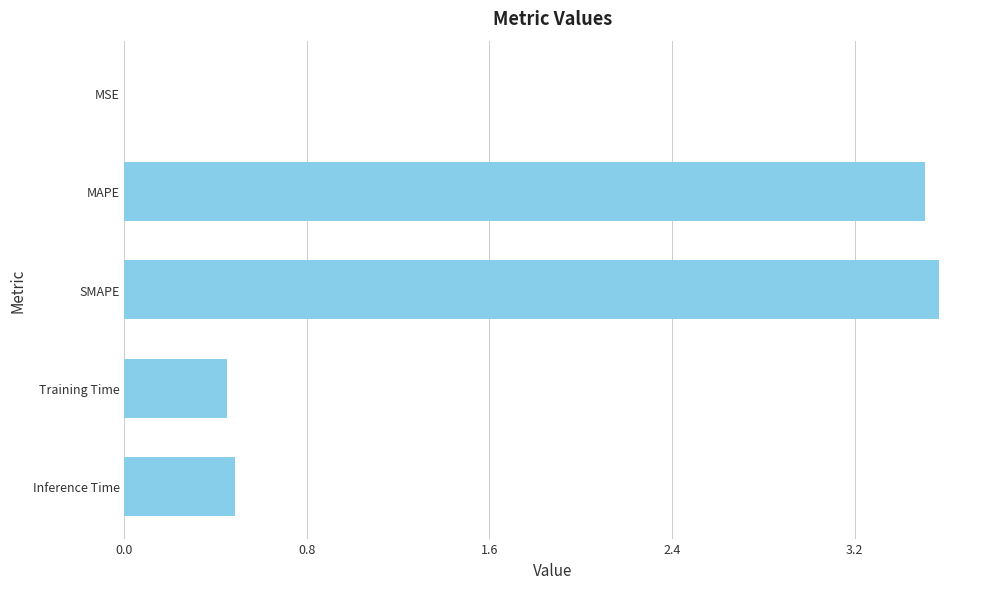

What is the change in value from MAPE to Training Time?

-3.1